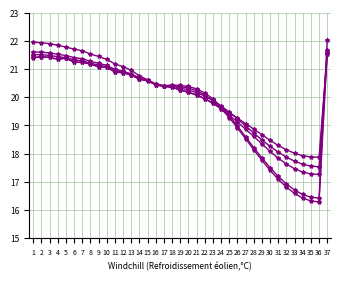

Reading left to right, what are all the values shown in this chart?

1-0: 1=67.4	2=67.4	3=67.3	4=67.2	5=67.2	6=67.0	7=66.9	8=66.8	9=66.6	10=66.5	11=66.2	12=66.1	13=65.9	14=65.7	15=65.5	16=65.2	17=65.1	18=65.1	19=65.0	20=64.9	21=64.7	22=64.5	23=64.2	24=63.8	25=63.4	26=62.9	27=62.5	28=62.0	29=61.5	30=61.1	31=60.7	32=60.4	33=60.1	34=59.9	35=59.8	36=59.8	37=67.5
1-1: 1=67.0	2=67.1	3=67.0	4=66.9	5=67.0	6=66.7	7=66.7	8=66.6	9=66.4	10=66.4	11=66.1	12=66.0	13=65.9	14=65.6	15=65.5	16=65.2	17=65.1	18=65.0	19=64.9	20=64.7	21=64.5	22=64.3	23=64.0	24=63.7	25=63.3	26=63.0	27=62.6	28=62.3	29=61.9	30=61.5	31=61.2	32=60.9	33=60.7	34=60.5	35=60.4	36=60.4	37=67.3
2-0: 1=68.0	2=68.0	3=67.9	4=67.8	5=67.7	6=67.6	7=67.5	8=67.3	9=67.1	10=66.9	11=66.6	12=66.4	13=66.2	14=65.8	15=65.5	16=65.3	17=65.1	18=65.2	19=65.2	20=65.1	21=64.9	22=64.7	23=64.3	24=63.8	25=63.1	26=62.5	27=61.7	28=61.0	29=60.3	30=59.7	31=59.1	32=58.6	33=58.2	34=57.9	35=57.7	36=57.7	37=68.2
2-1: 1=67.2	2=67.2	3=67.2	4=67.1	5=67.0	6=66.9	7=66.8	8=66.6	9=66.5	10=66.4	11=66.2	12=66.0	13=65.9	14=65.6	15=65.5	16=65.2	17=65.1	18=65.2	19=65.1	20=65.0	21=64.8	22=64.5	23=64.1	24=63.6	25=63.0	26=62.3	27=61.6	28=60.9	29=60.2	30=59.5	31=58.9	32=58.4	33=58.0	34=57.7	35=57.5	36=57.4	37=67.4
2-2: 1=67.0	2=67.1	3=67.0	4=66.9	5=67.0	6=66.7	7=66.7	8=66.6	9=66.4	10=66.4	11=66.1	12=66.0	13=65.9	14=65.6	15=65.5	16=65.2	17=65.1	18=65.0	19=64.9	20=64.7	21=64.5	22=64.3	23=64.0	24=63.6	25=63.2	26=62.7	27=62.3	28=61.8	29=61.3	30=60.8	31=60.3	32=59.9	33=59.6	34=59.4	35=59.3	36=59.2	37=67.3